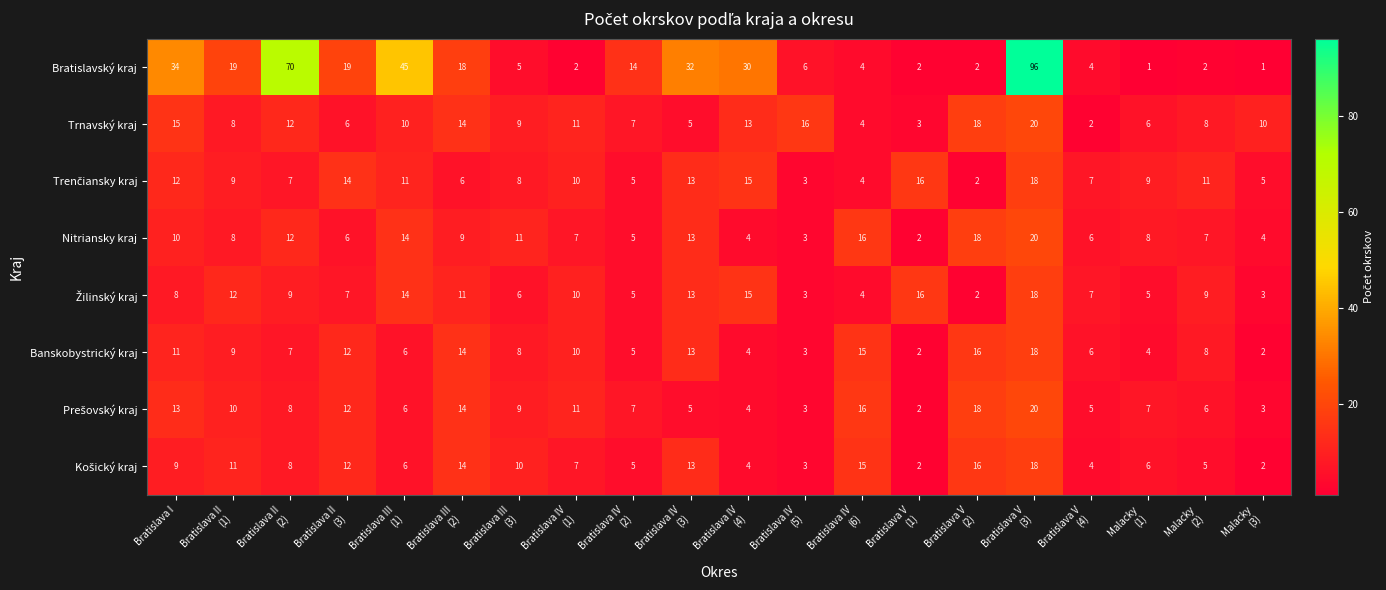

Which series has the largest total across all categories?

Bratislavský kraj